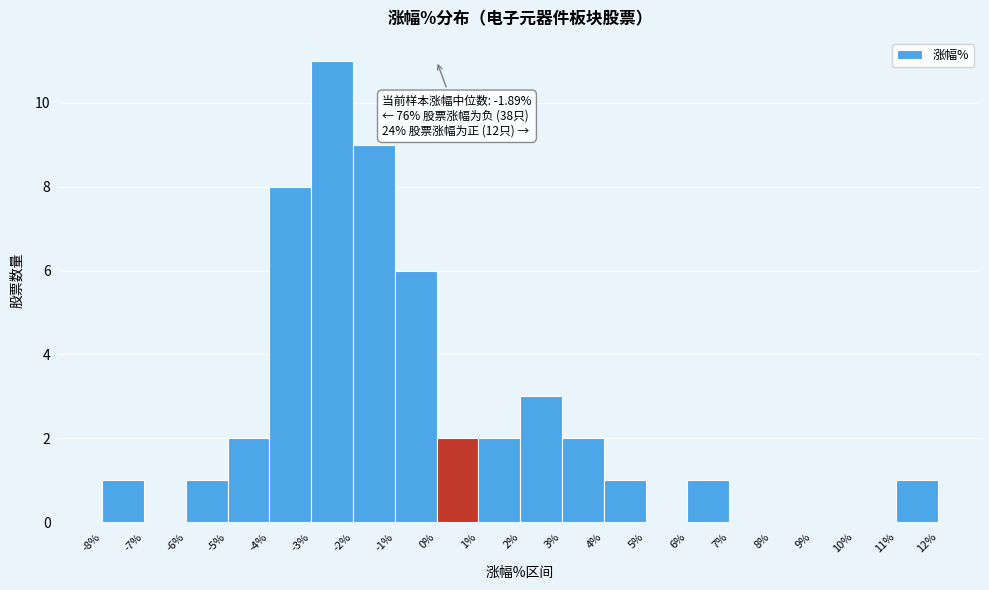

Which range on the x-axis has the tallest bar?

-3% to -2%